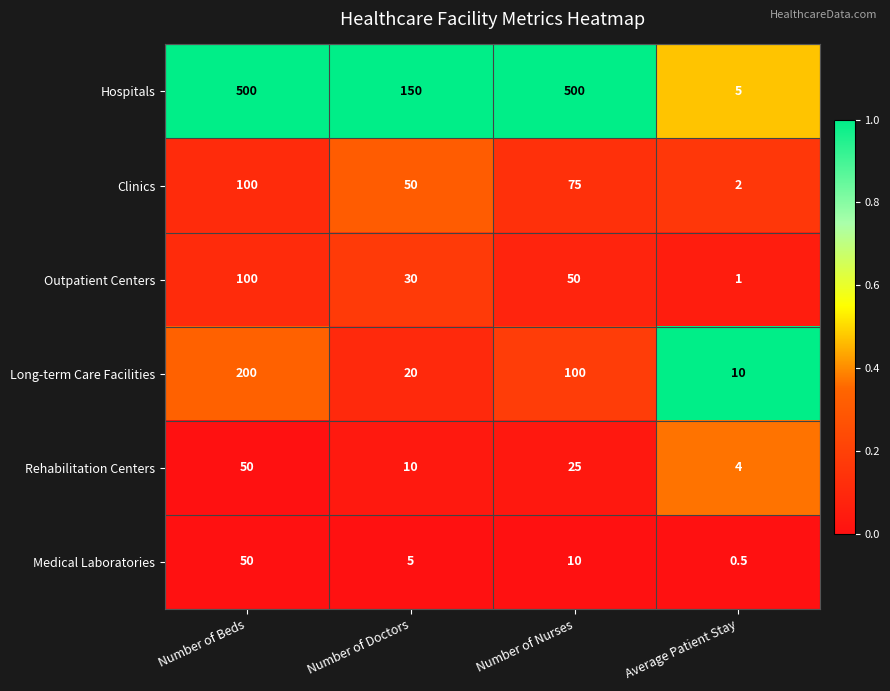

What is the highest value of the Long-term Care Facilities series?

200.0